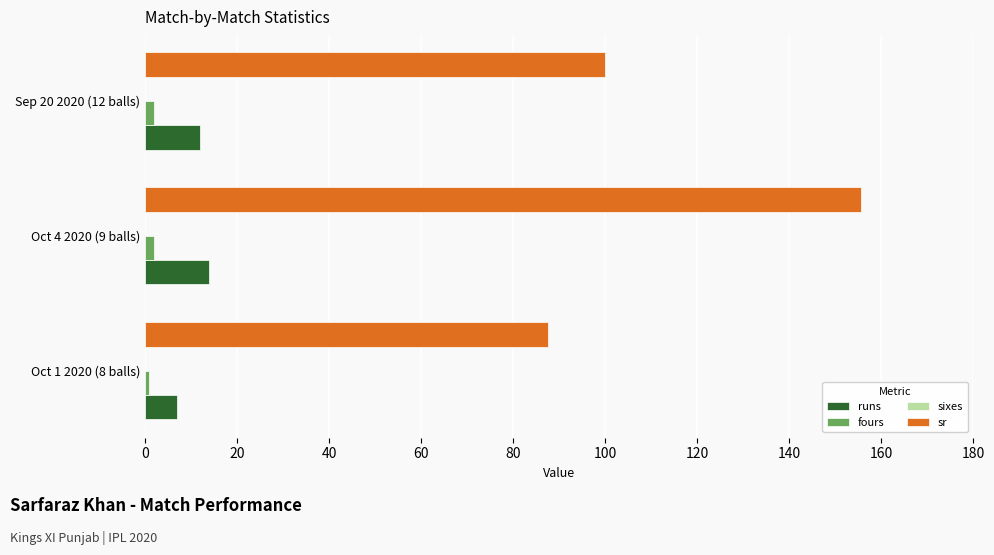

At how many categories does at least one series exceed 10?

3